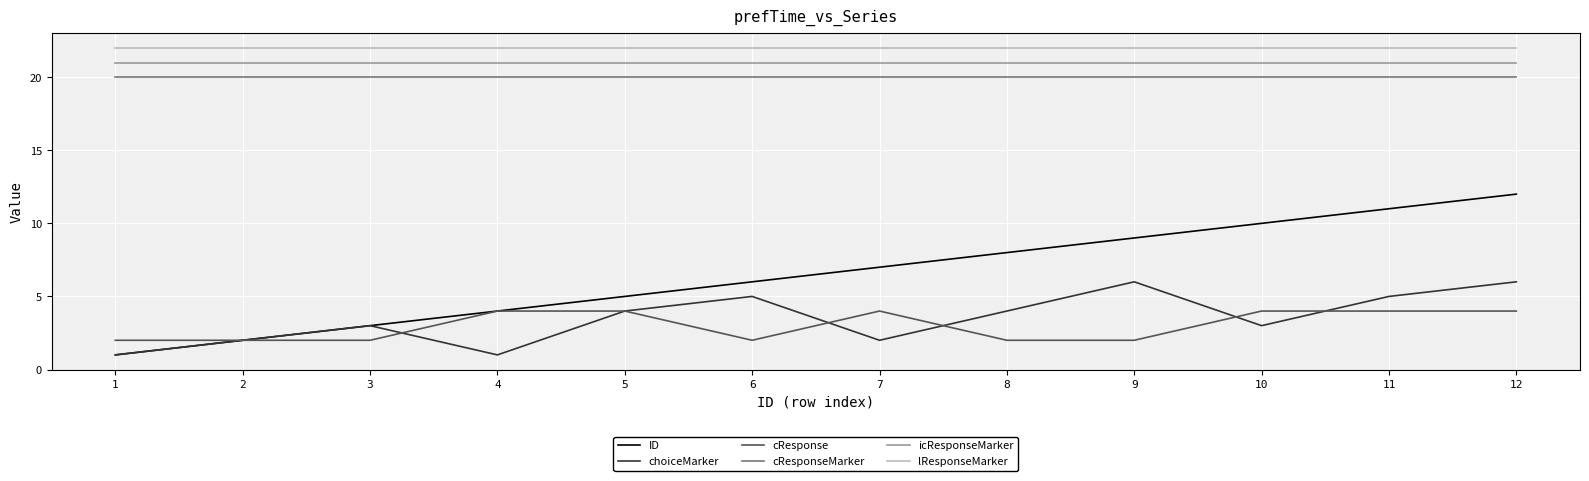

The lResponseMarker series shows 33 at 3. True or false?

False